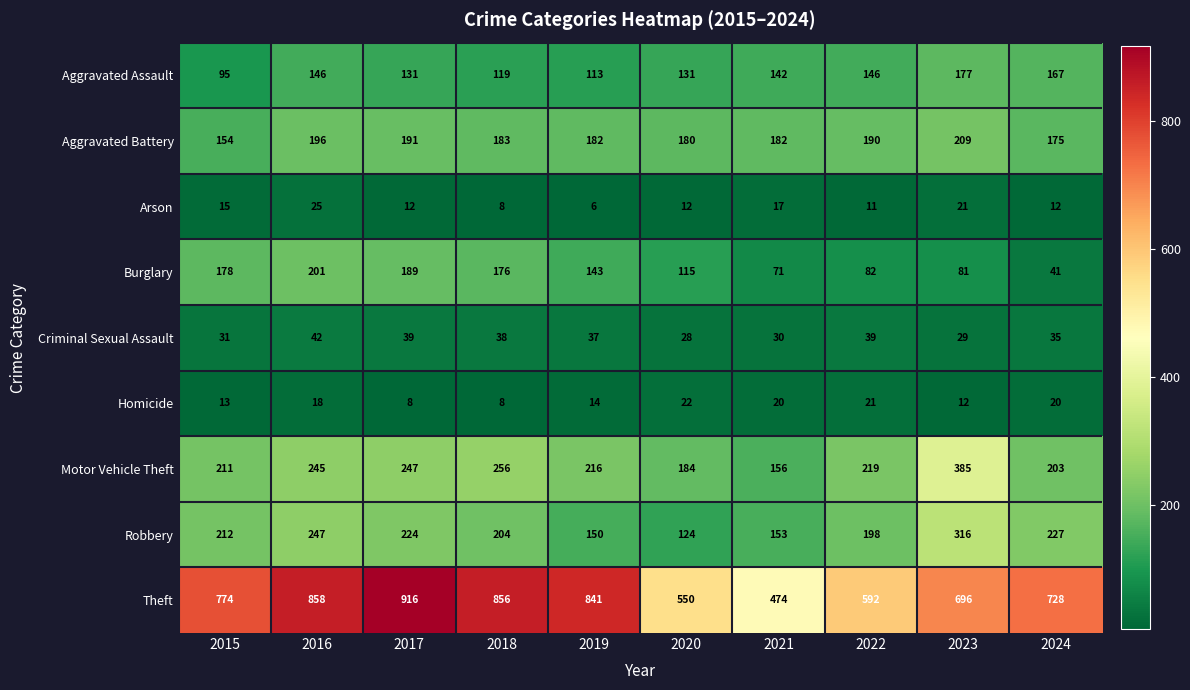

What is the difference between the highest and lowest values at 2023?

684